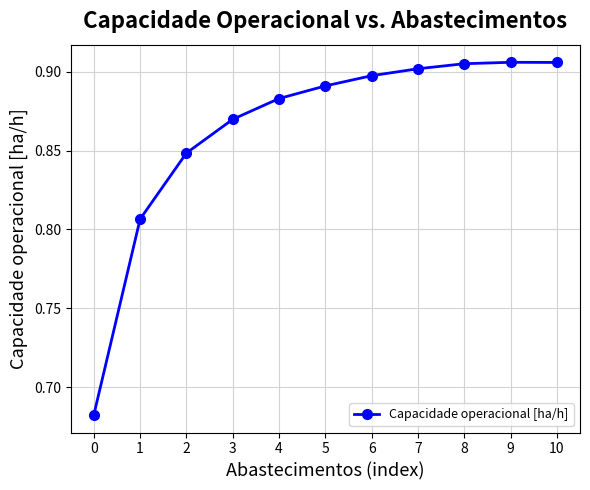

What is the sum of the values at 0 and 10?

1.6